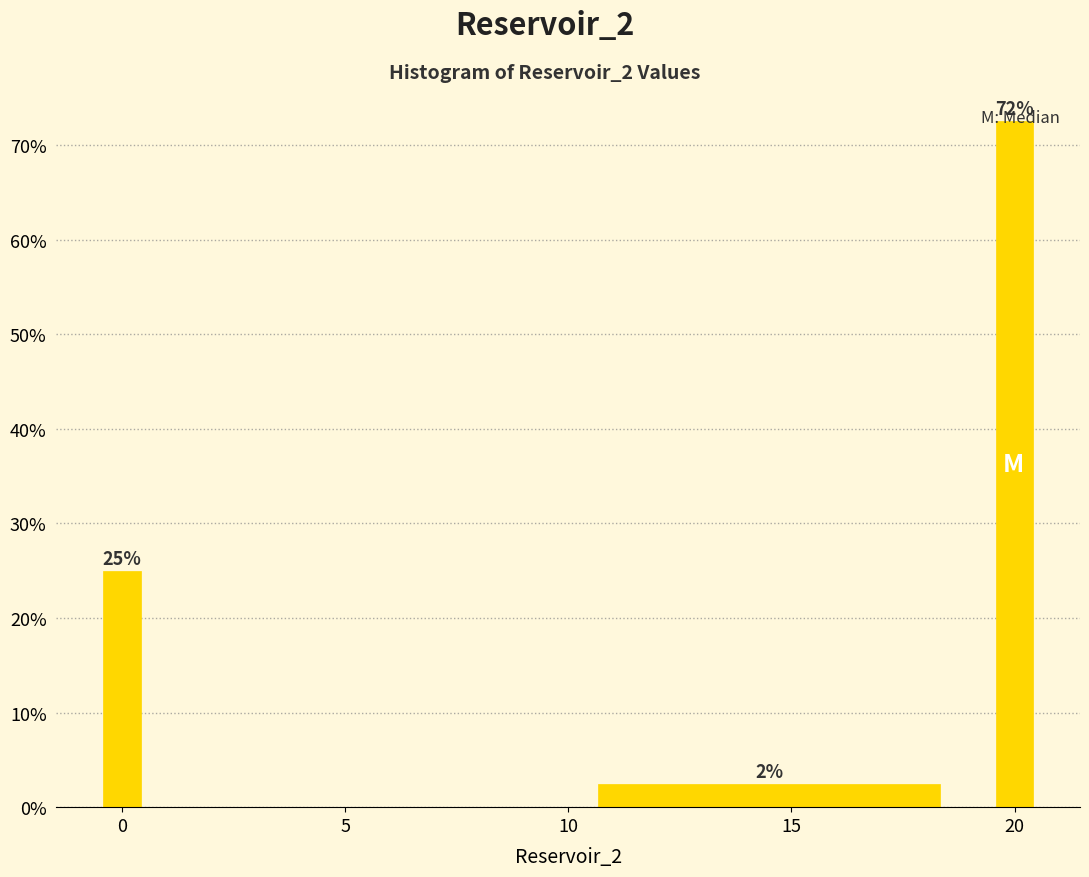

Around what value on the x-axis is the tallest bar? Give the approximate position of its centre, as read against the axis.

20.0